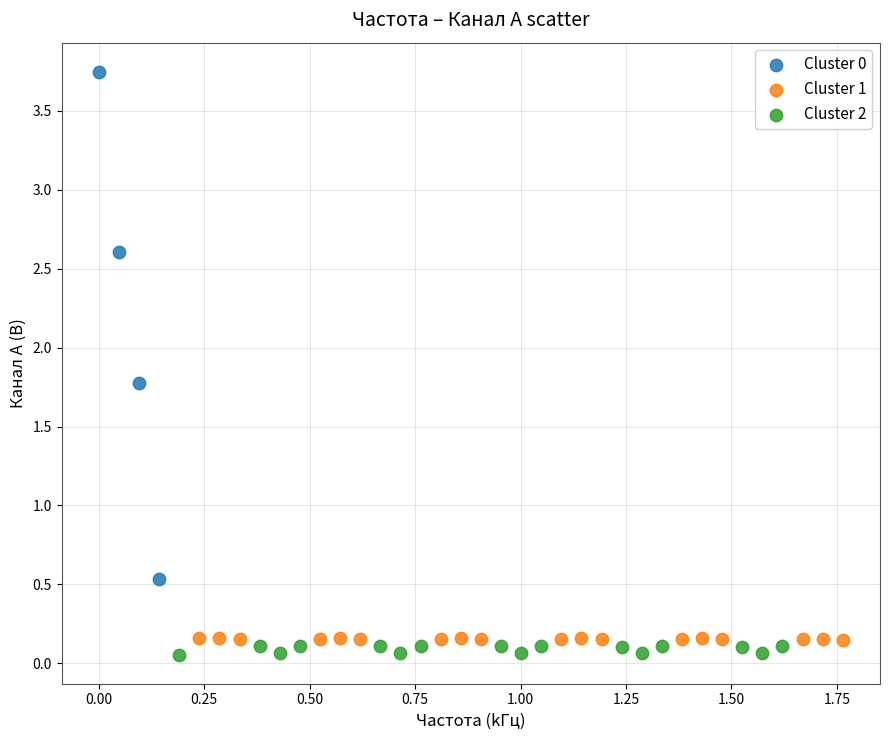

Which series has the widest spread of Y values?

Cluster 0